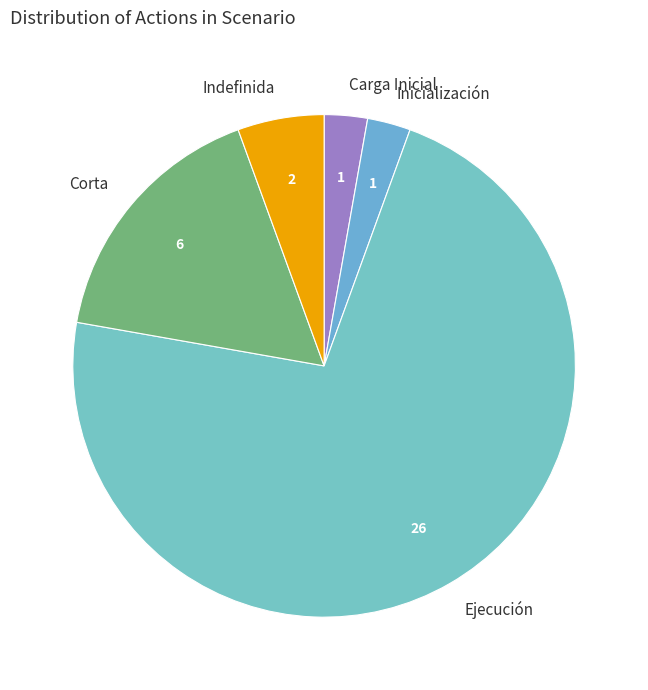

Count the number of slices in the pie.

5